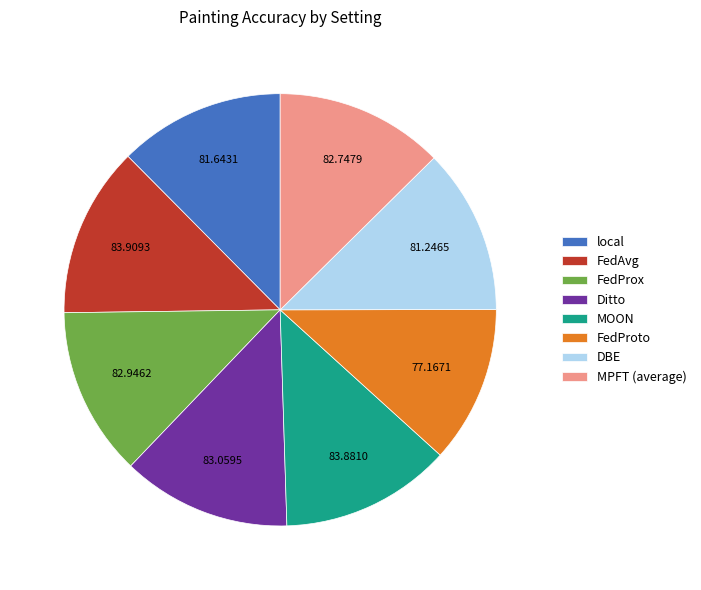

Is MPFT (average) the majority of the pie?

No